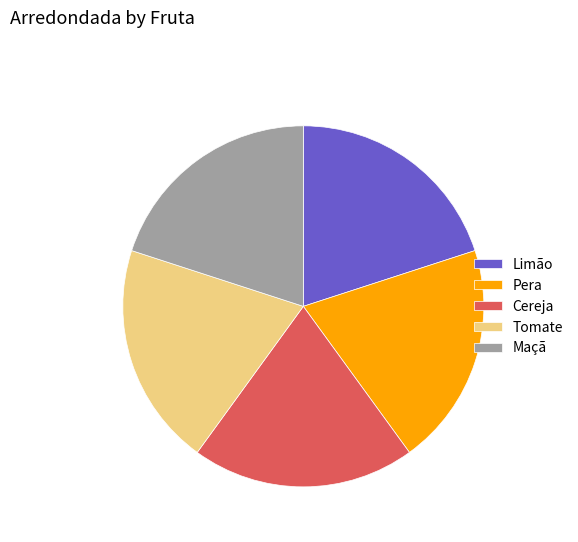

True or false: Pera accounts for 12% of the total.

False